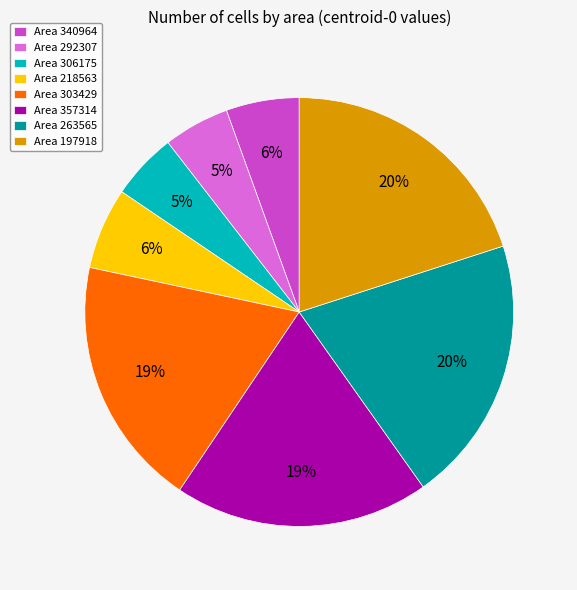

Combined, do Area 197918 and Area 357314 account for over 50%?

No